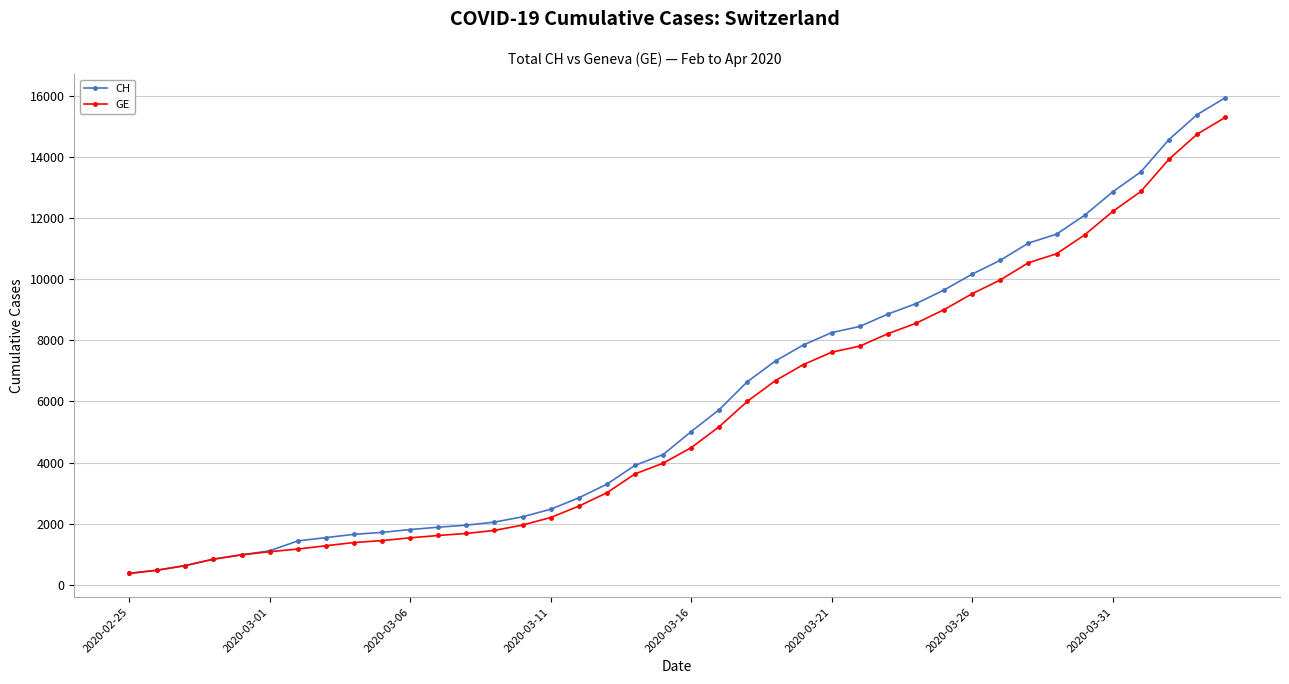

Does the chart have visible grid lines?

Yes